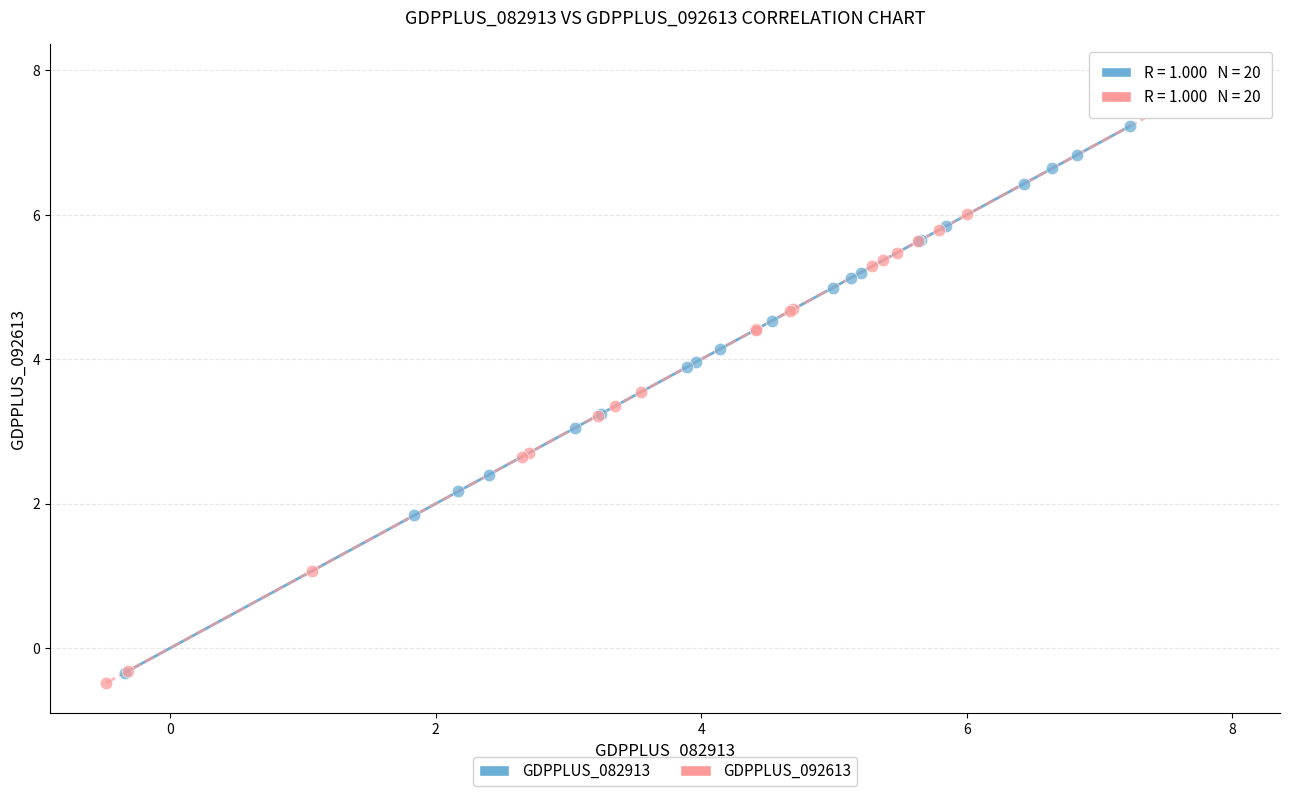

Which series reaches the maximum Y coordinate?

GDPPLUS_092613